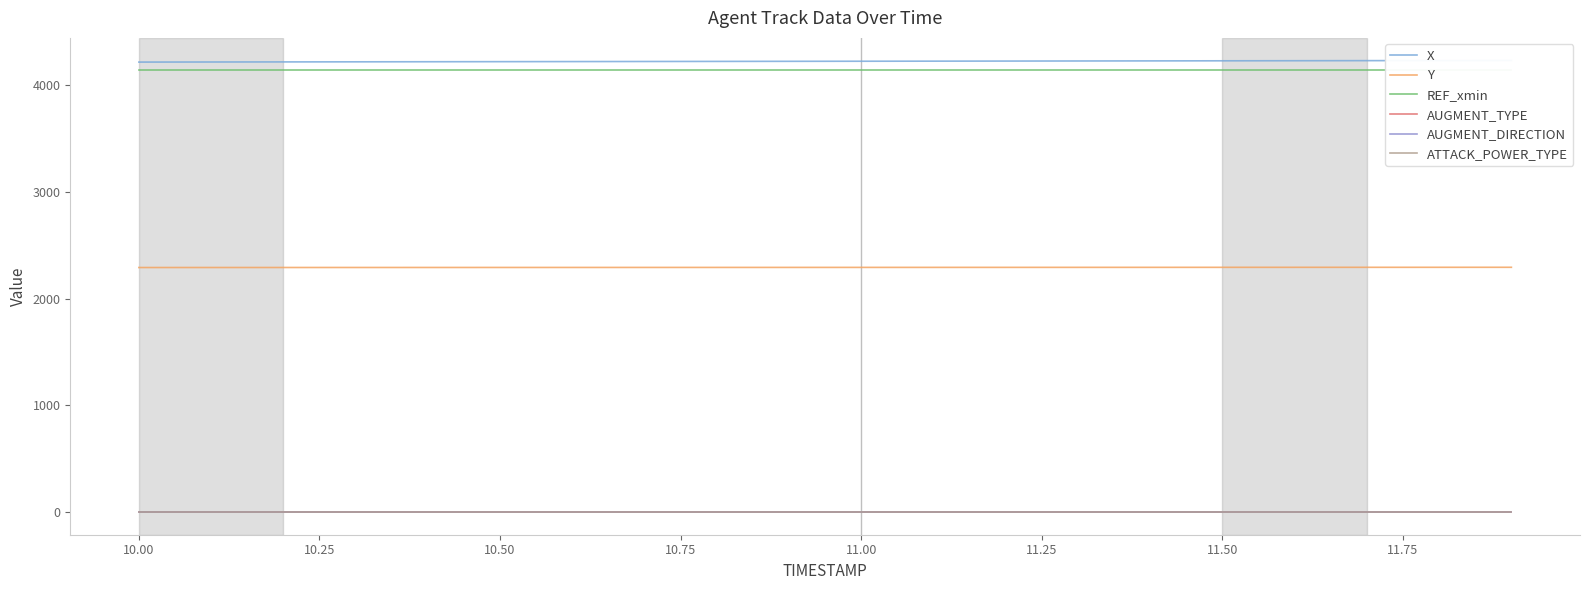

True or false: AUGMENT_DIRECTION and ATTACK_POWER_TYPE cross at least once.

False